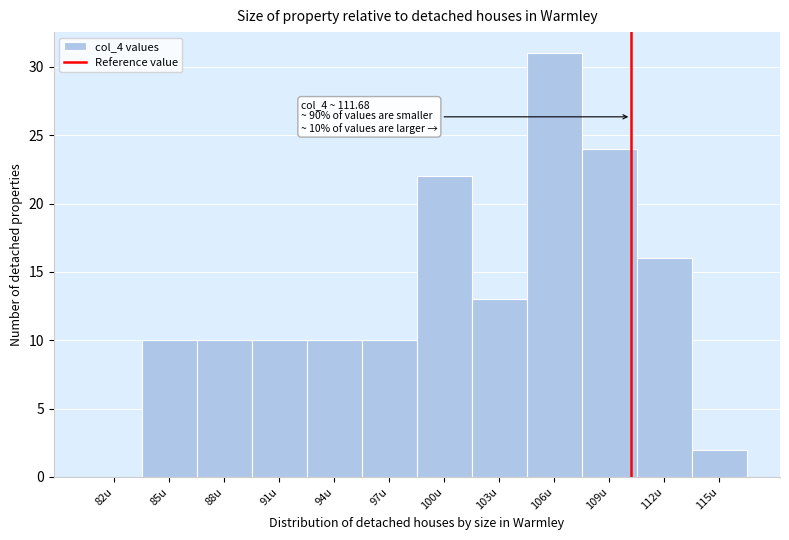

Reading right to left, transcribe all the data shown in this chart.

115u=2	112u=16	109u=24	106u=31	103u=13	100u=22	97u=10	94u=10	91u=10	88u=10	85u=10	82u=0